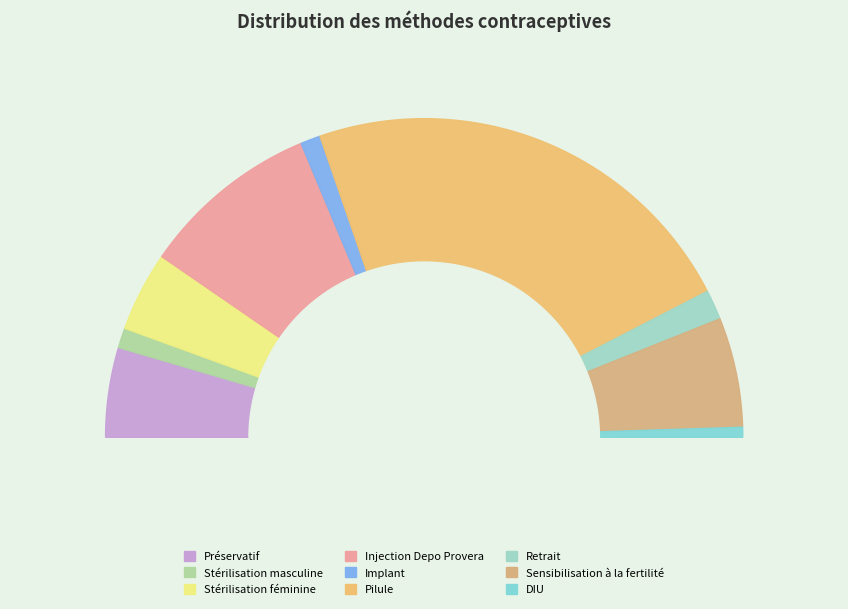

Rank the categories by value from lowest to highest.

DIU, Stérilisation masculine, Implant, Retrait, Stérilisation féminine, Préservatif, Sensibilisation à la fertilité, Injection Depo Provera, Pilule